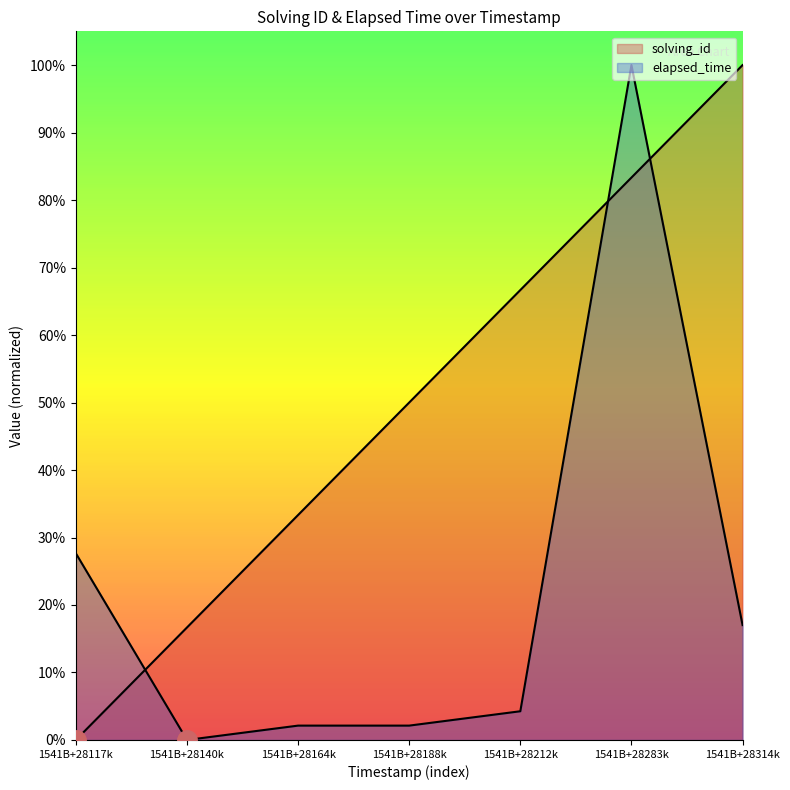

Read the solving_id value at 1541B+28314k.

1.0